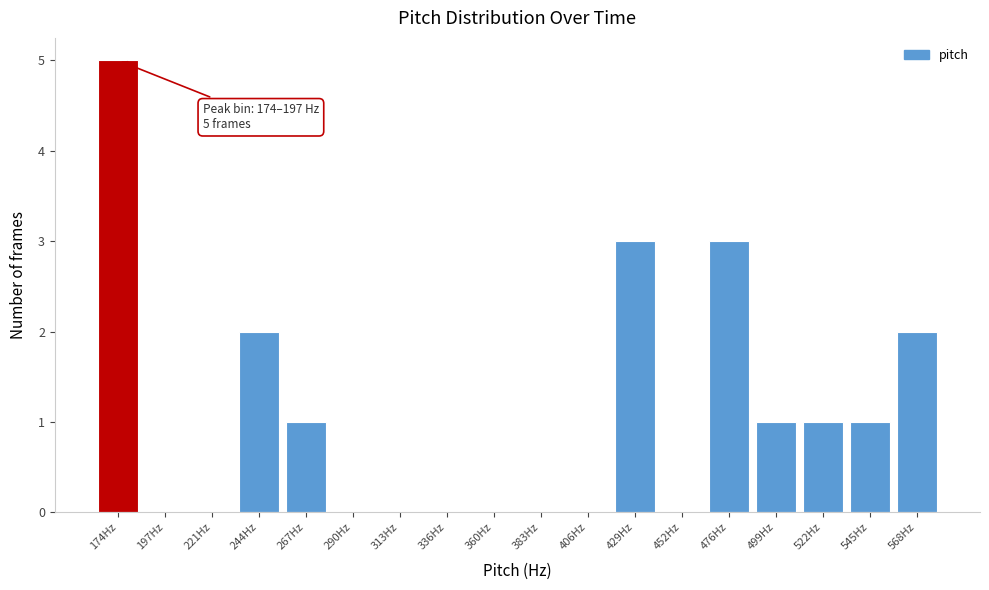

Reading left to right, list all the values displayed in this chart.

174Hz=5	197Hz=0	221Hz=0	244Hz=2	267Hz=1	290Hz=0	313Hz=0	336Hz=0	360Hz=0	383Hz=0	406Hz=0	429Hz=3	452Hz=0	476Hz=3	499Hz=1	522Hz=1	545Hz=1	568Hz=2